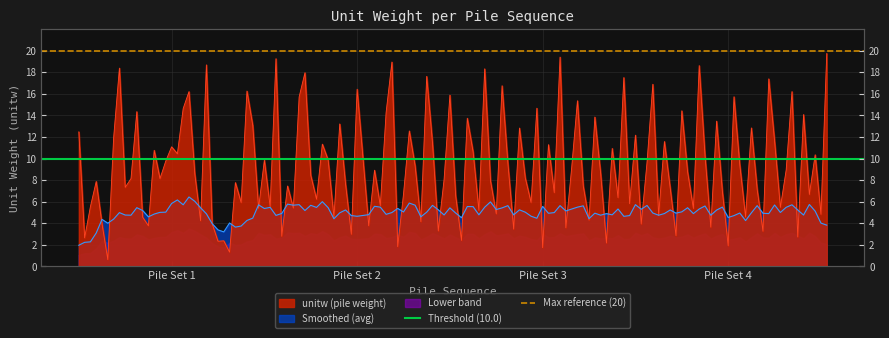

What is the approximate value of Threshold (10.0) at Pile Set 1?

10